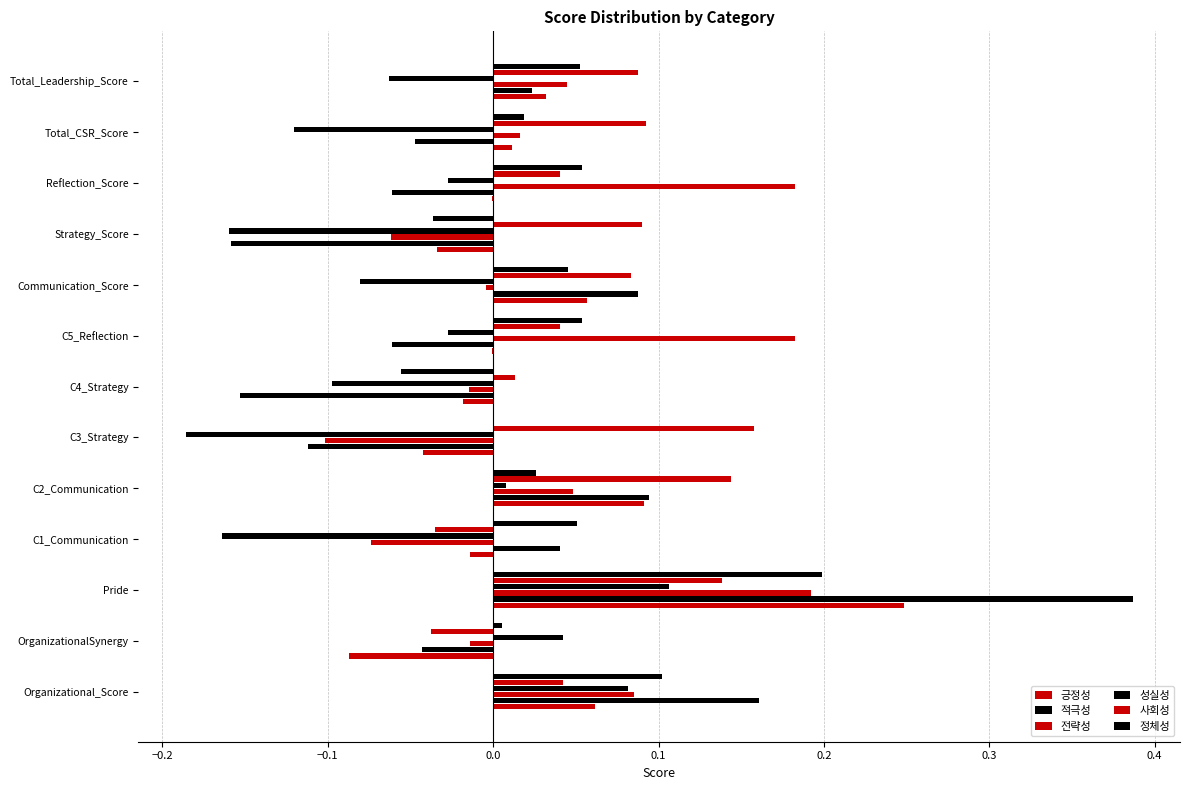

Count the number of data series in this chart.

6